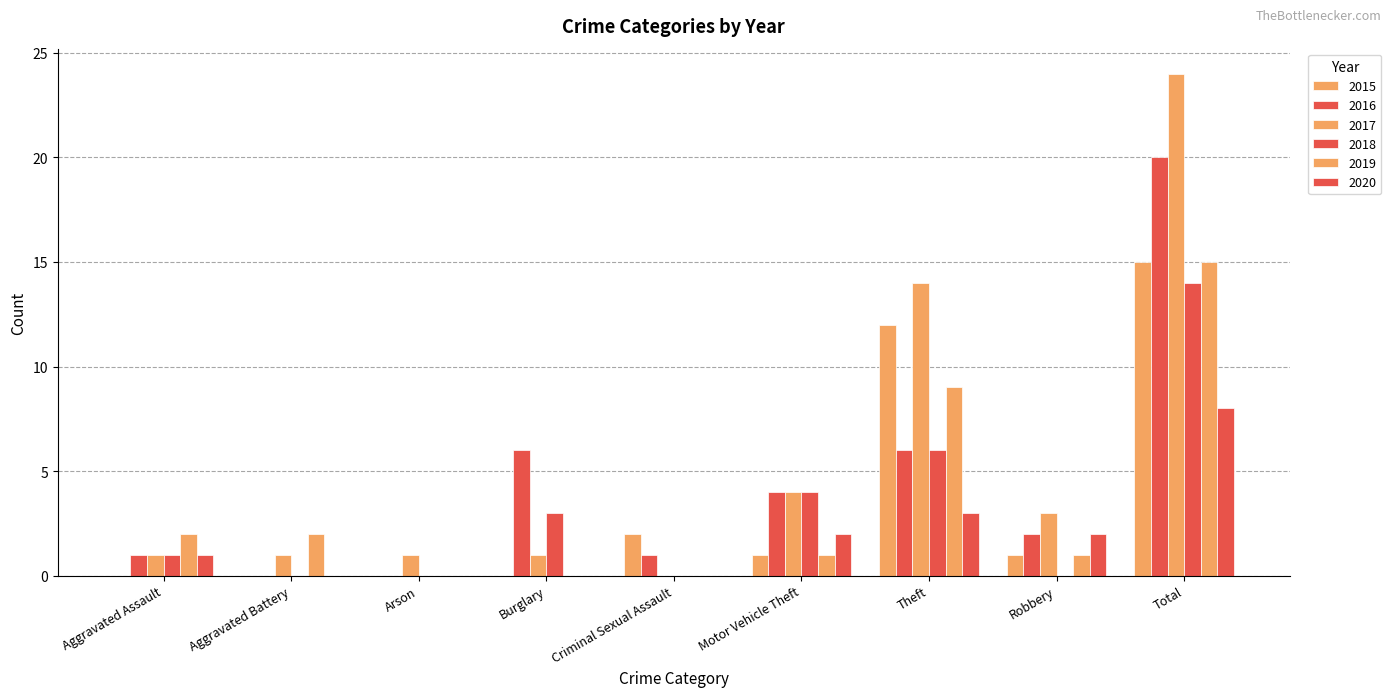

How many distinct data groups are displayed?

6